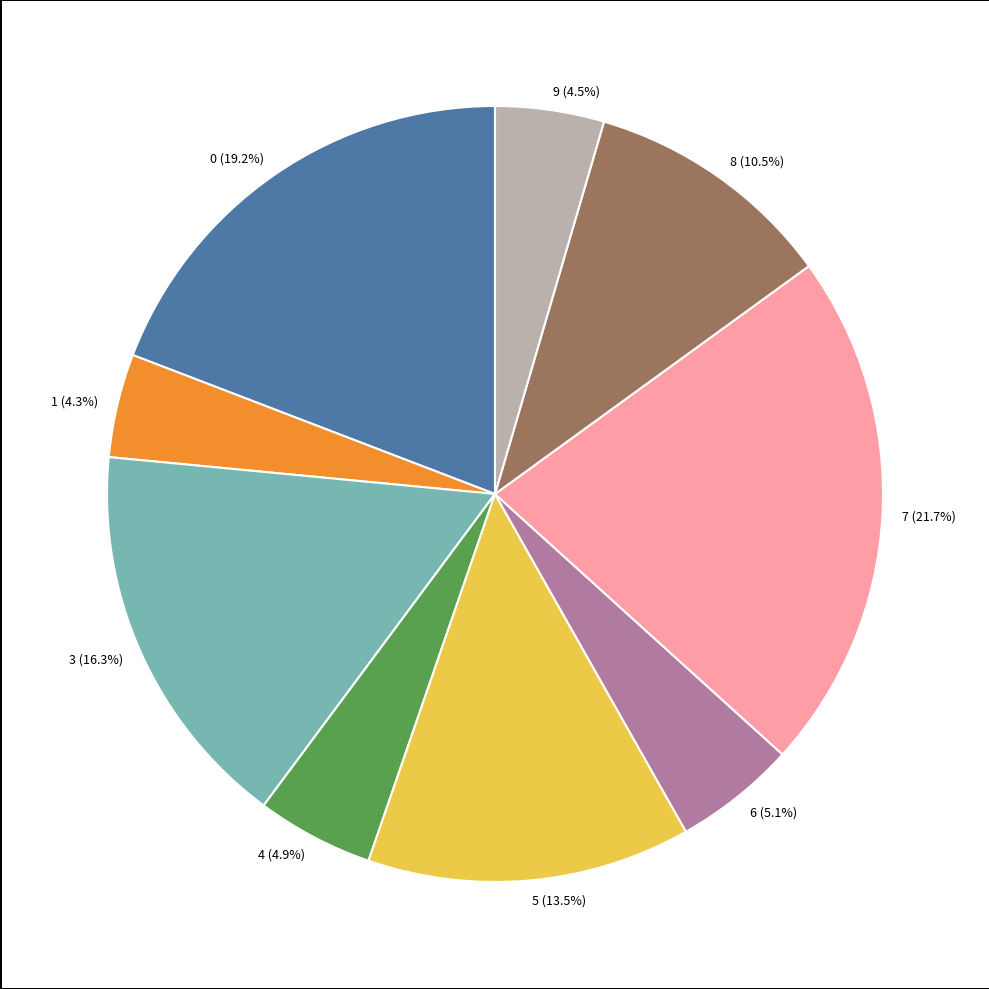

Which slice is the largest?

7 (21.7%)